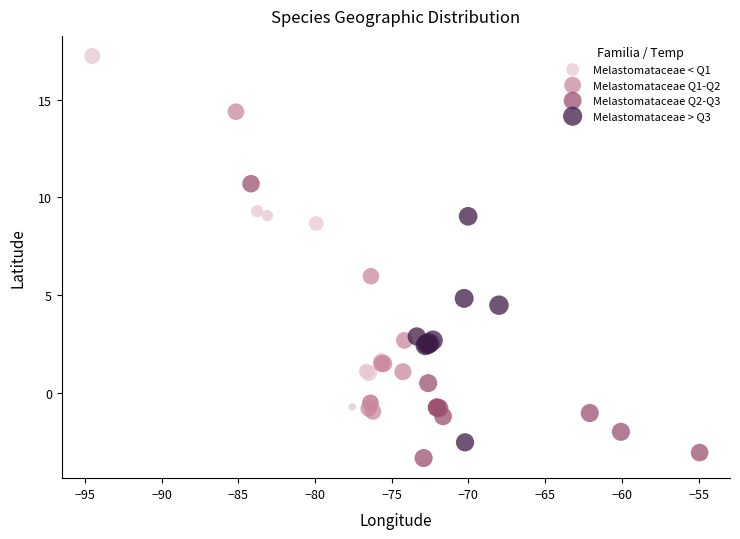

Which series contains the highest Y value?

Melastomataceae < Q1